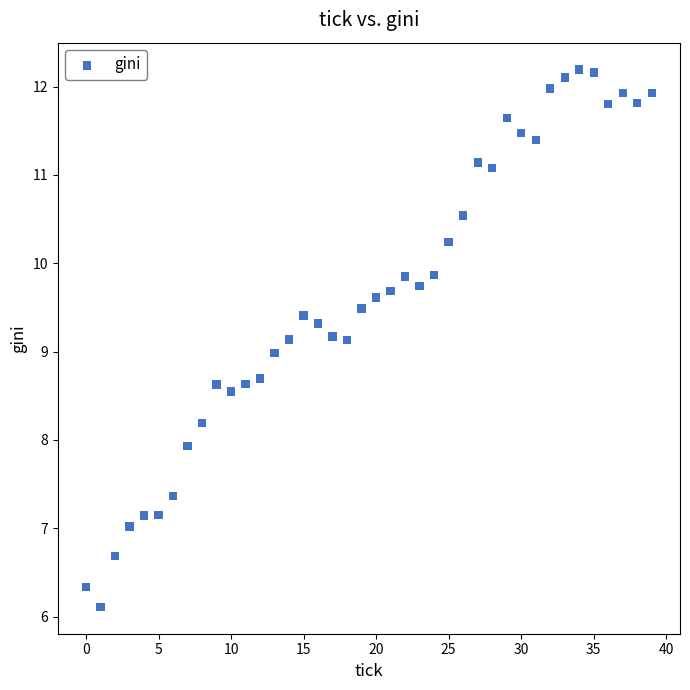

What is the range of Y values (max minus min)?

6.1